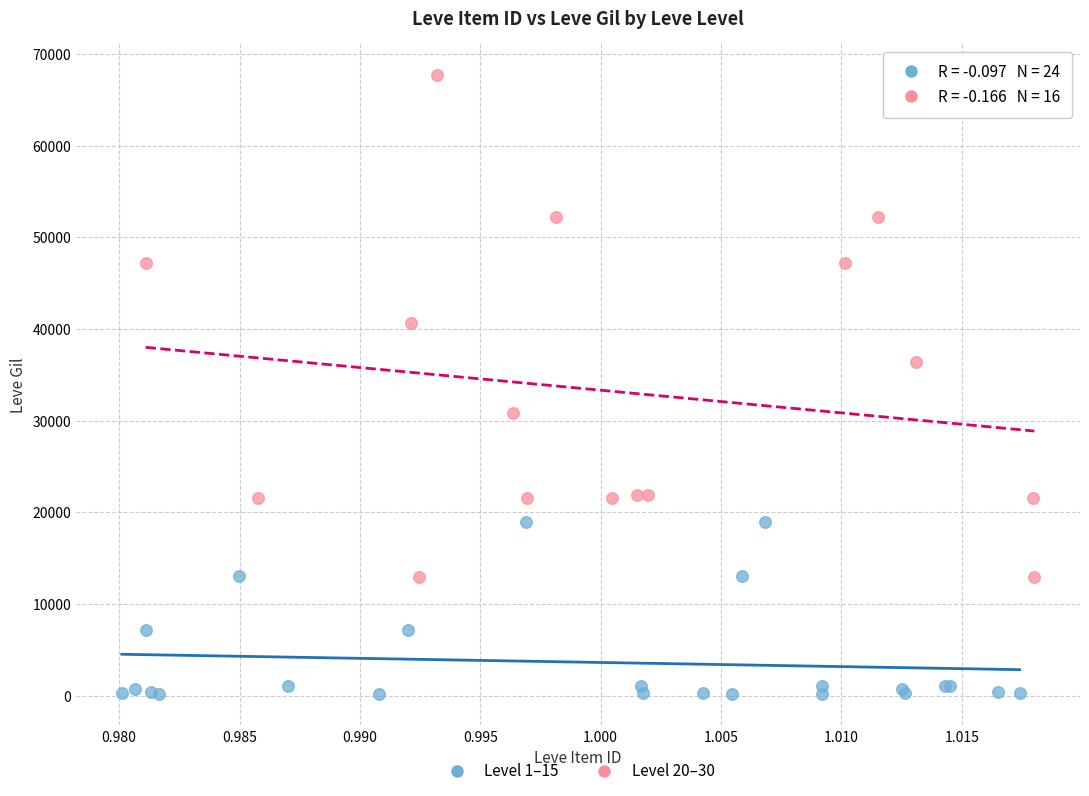

Which series contains the lowest Y value?

Level 1–15